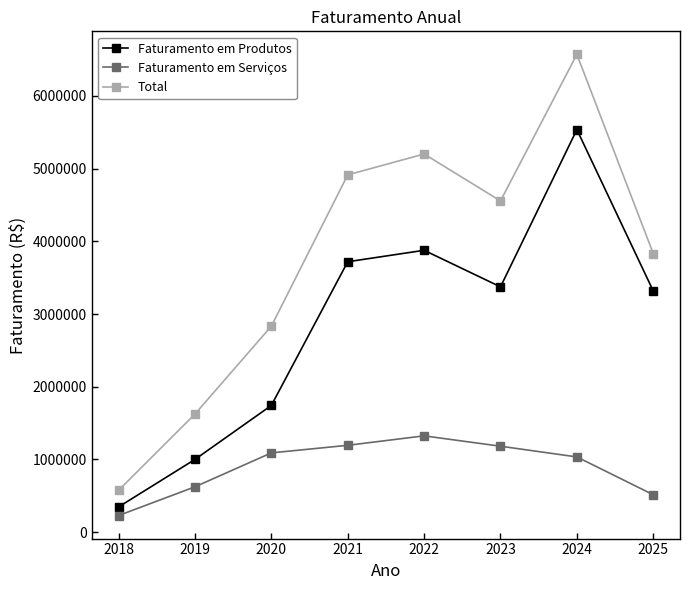

What is the difference between the Faturamento em Serviços values at 2020 and 2022?

234324.5